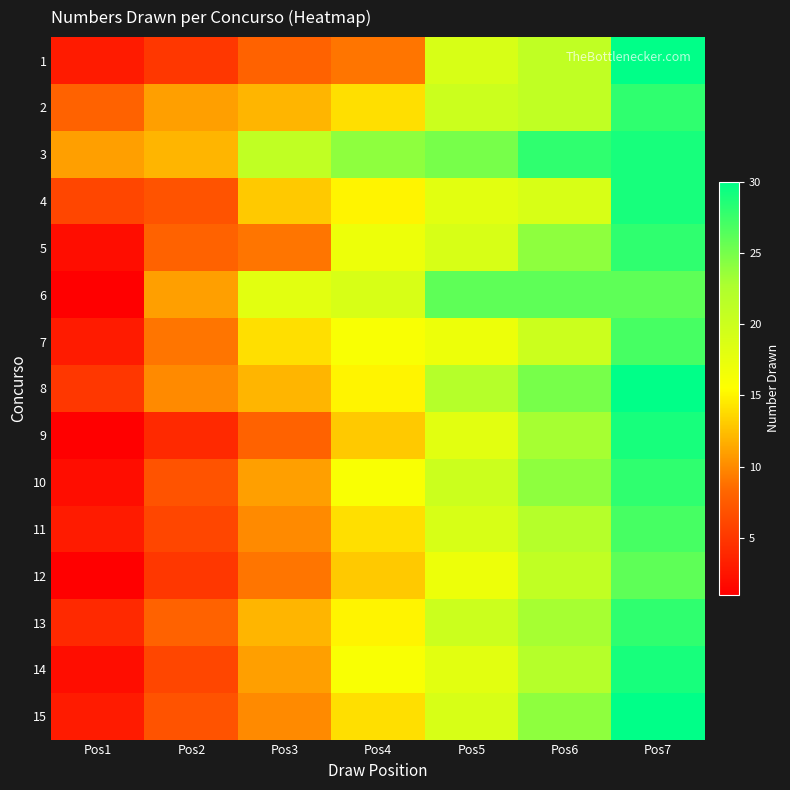

Which category has the lowest value across all series?

Pos1